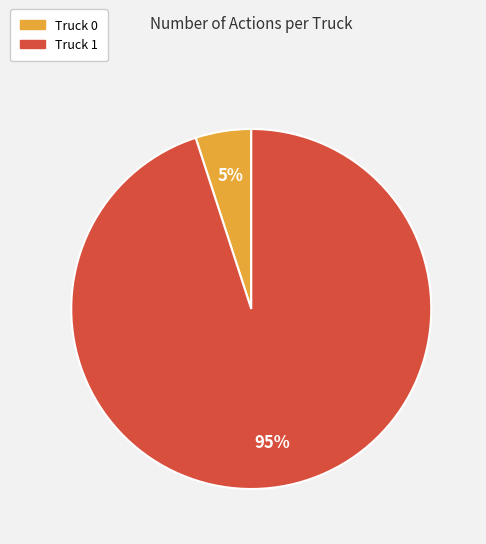

To the nearest percent, what portion does Truck 0 represent?

5%